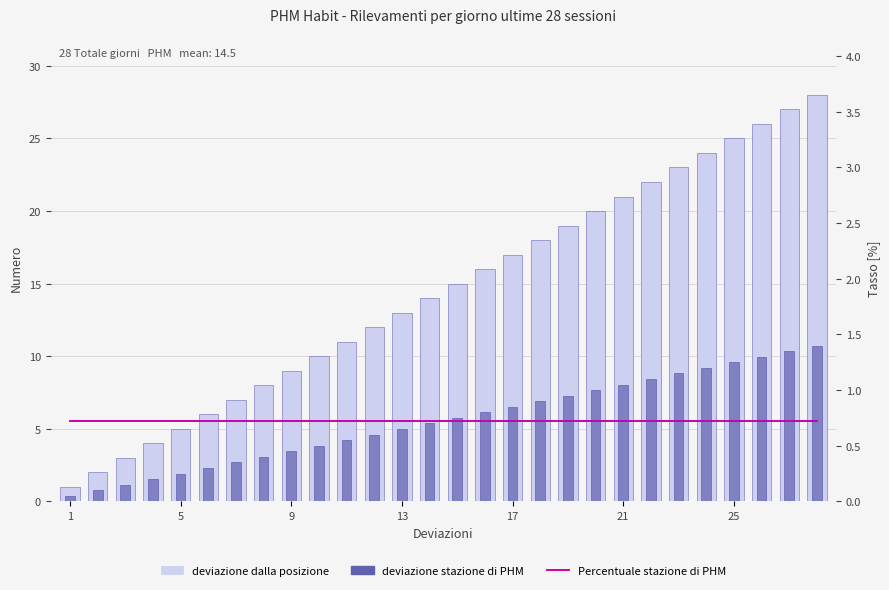

Is it true that PHM Day Value equals 40.8 at 26?

False